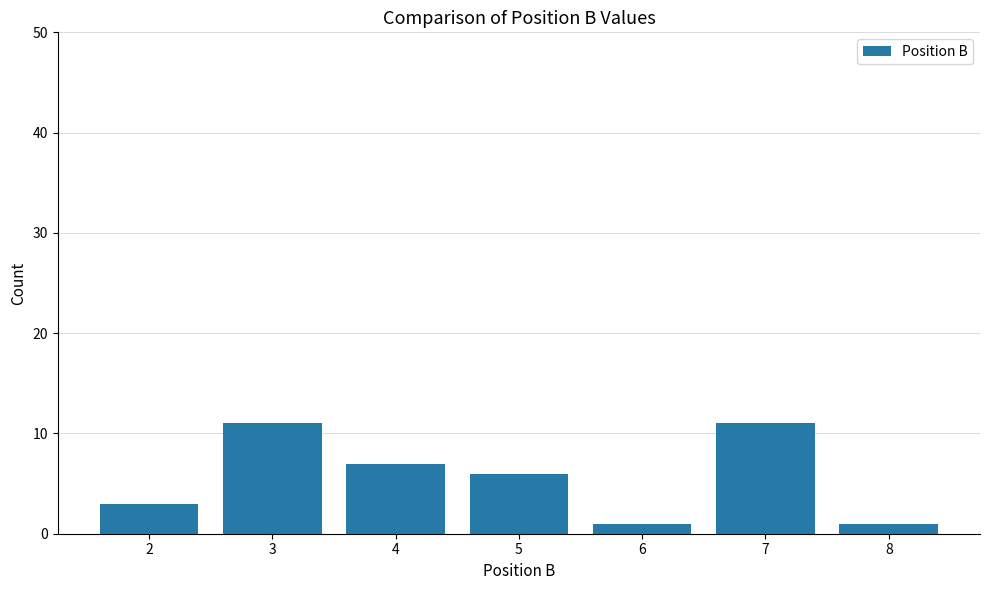

Reading left to right, what are all the values shown in this chart?

3	11	7	6	1	11	1